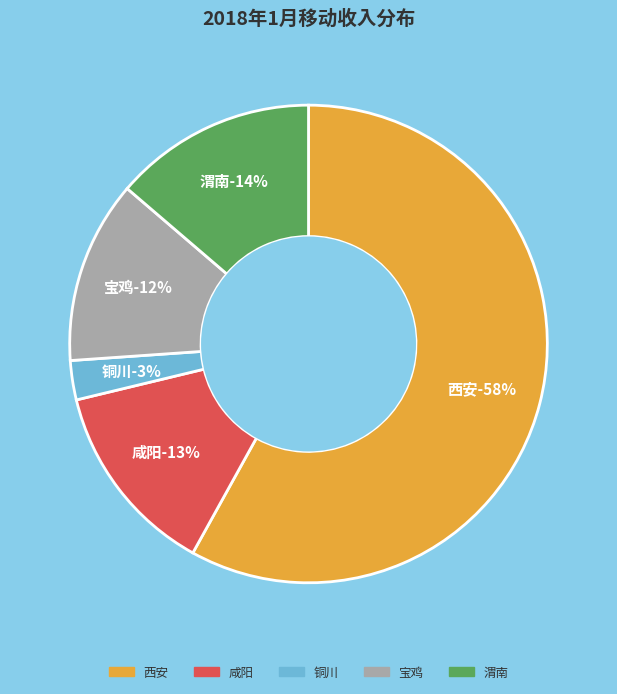

Does any single category account for the majority?

Yes